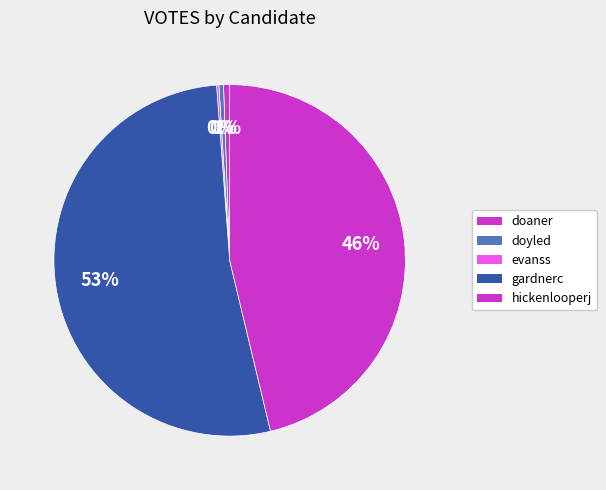

True or false: doaner accounts for 1% of the total.

True